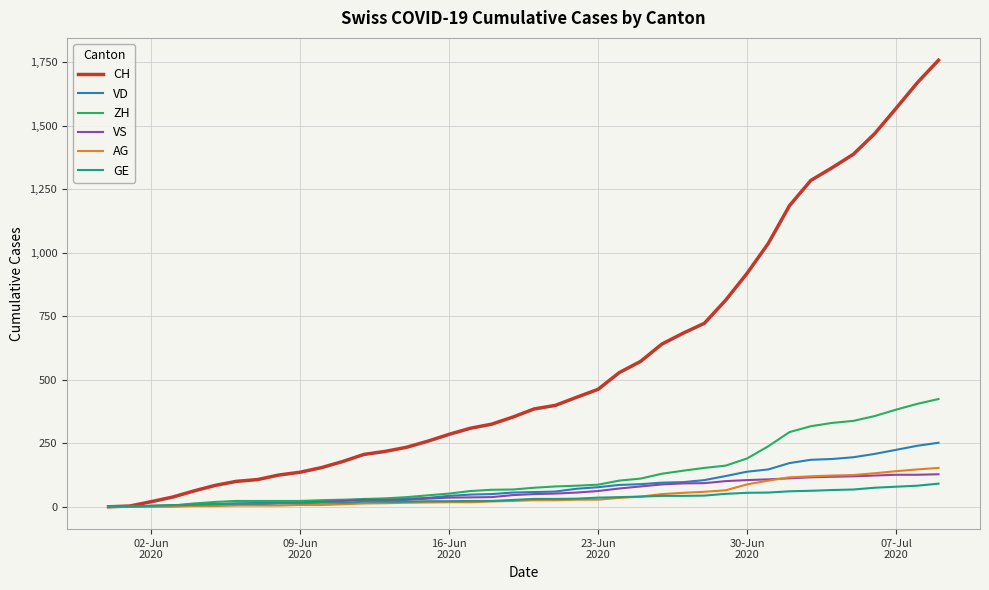

Which series has the largest total across all categories?

CH